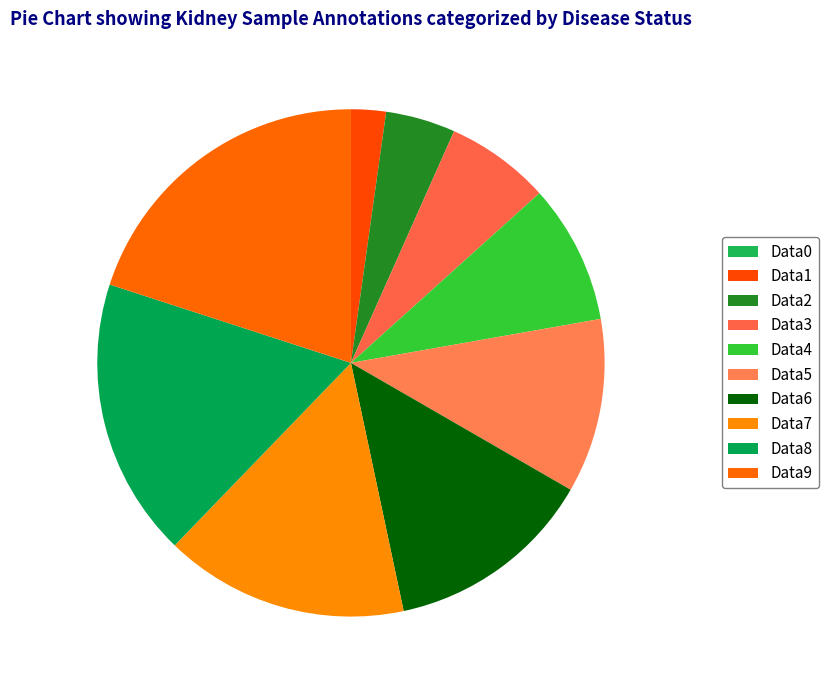

Is there a majority slice in this chart?

No